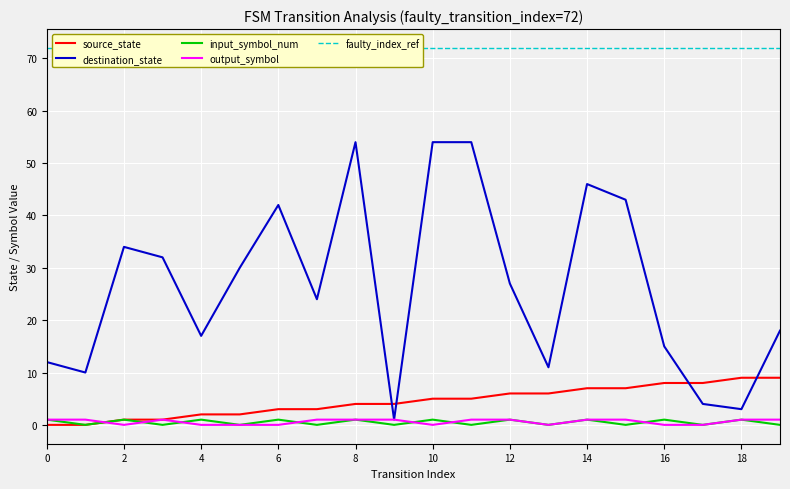

What is the label of the 1st point from the right?

19